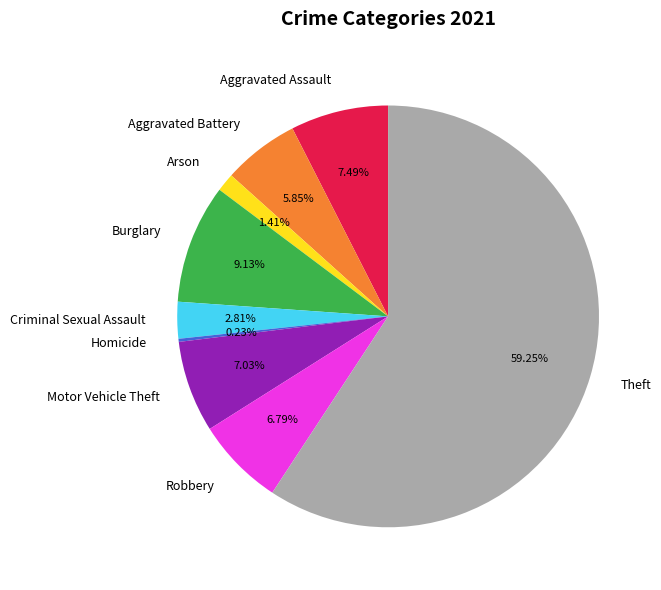

Approximately how many times larger is the value at Motor Vehicle Theft compared to Theft?

0.1